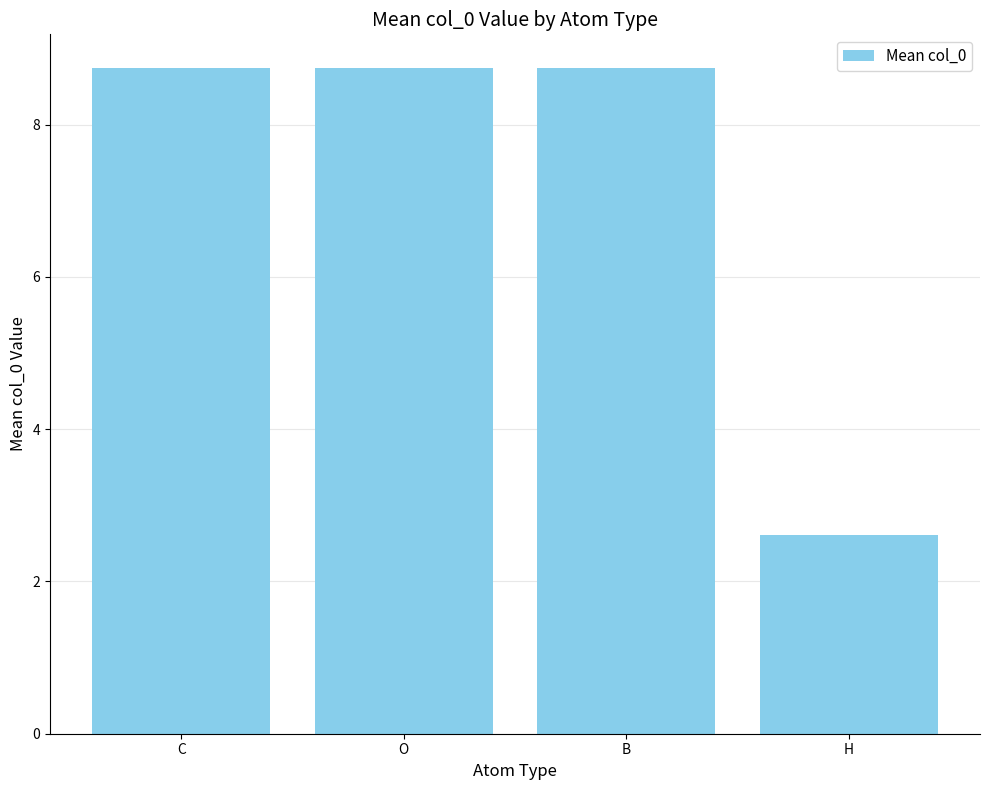

What is the change in value from O to H?

-6.1